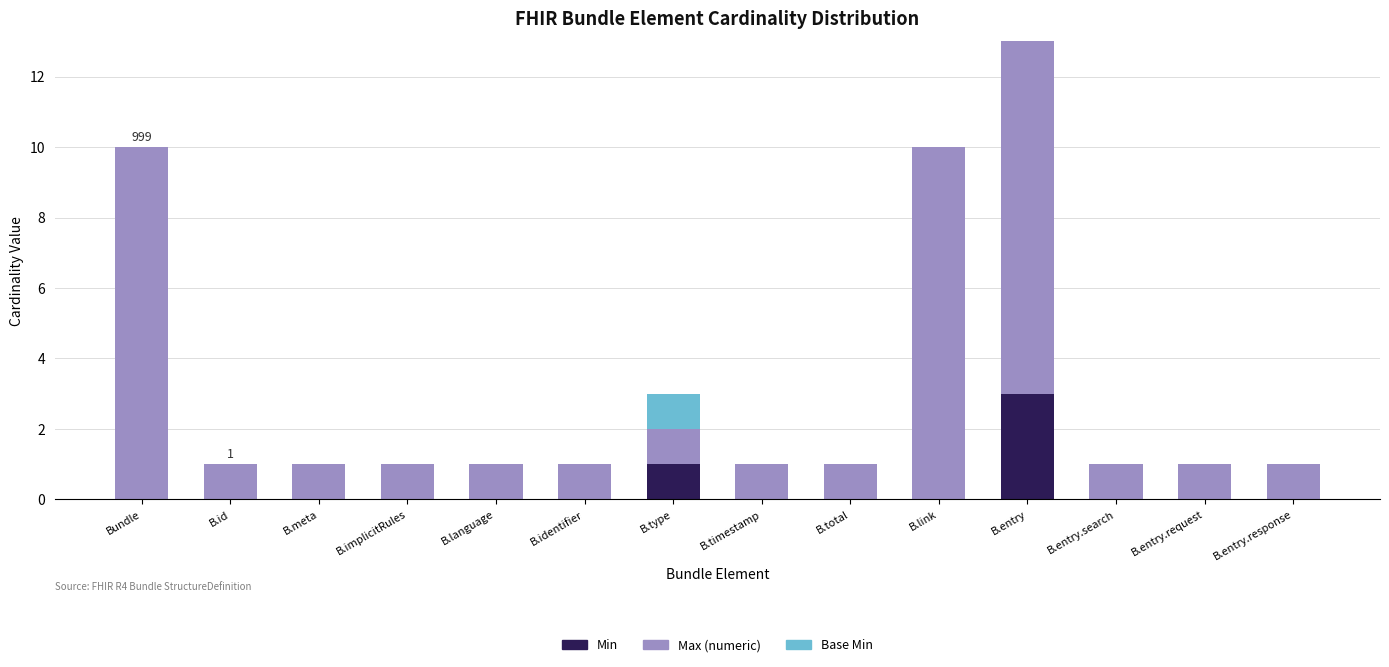

At which category is the sum across all series the highest?

B.entry